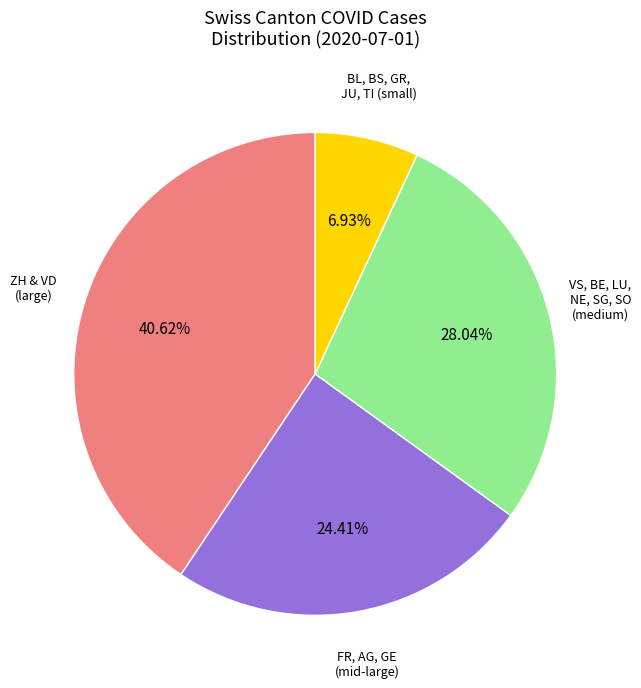

Which category has the biggest portion of the pie?

ZH & VD (large)